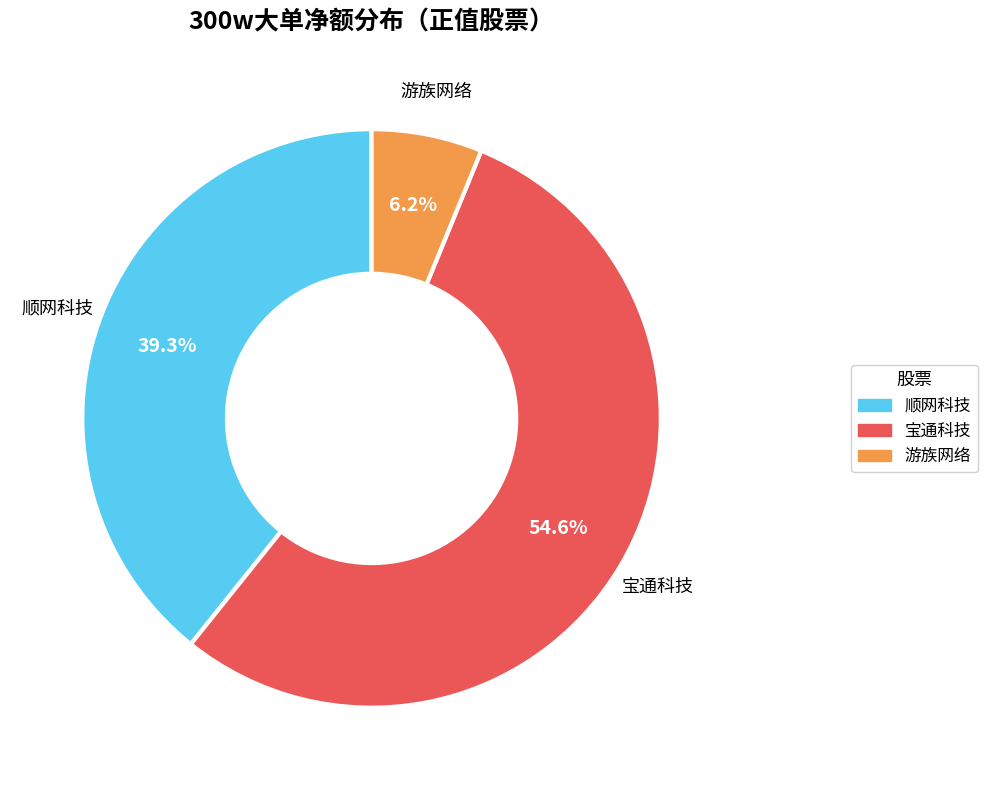

Is there a majority slice in this chart?

Yes